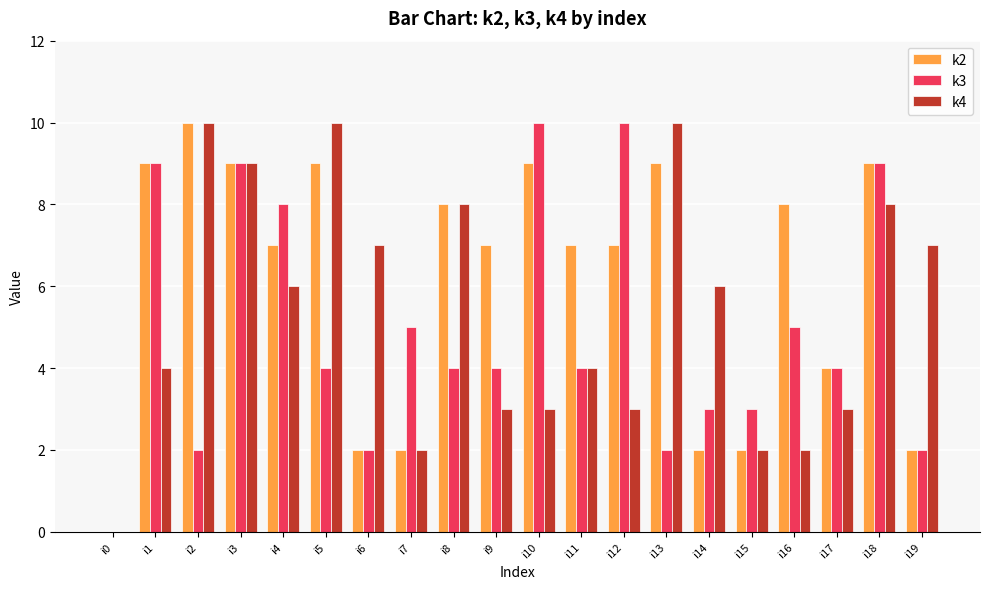

What is the maximum value for k3?

10